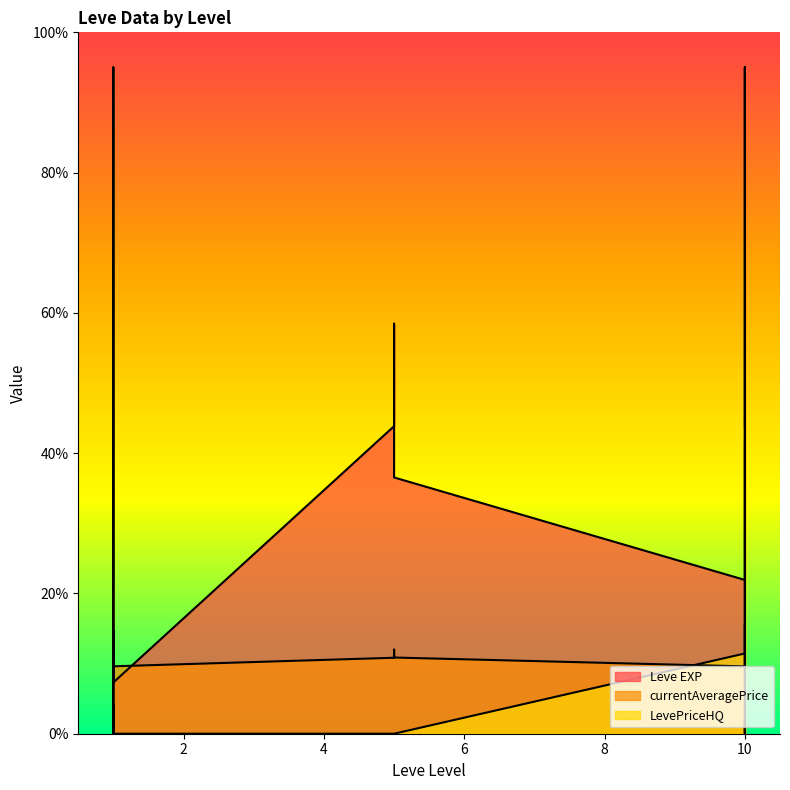

Is it true that Leve EXP equals 36.5 at 5?

True